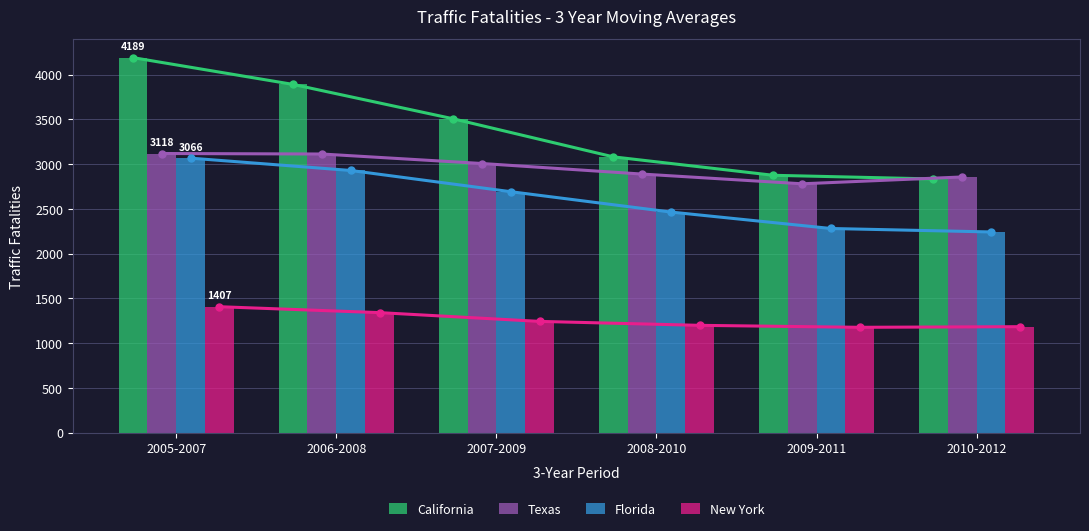

How many data points in New York are less than 1243?

3